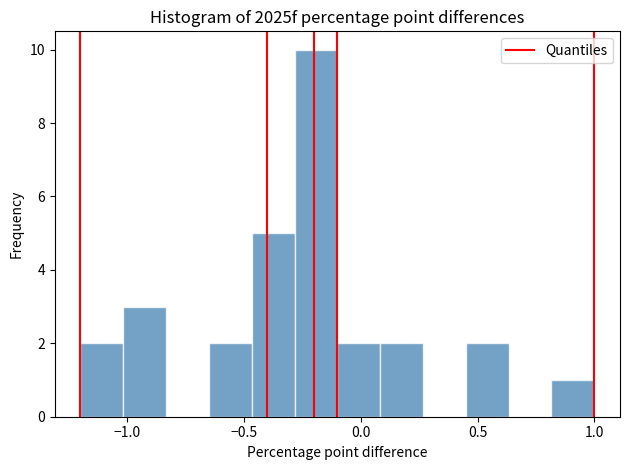

Around what value on the x-axis is the tallest bar? Give the approximate position of its centre, as read against the axis.

-0.20